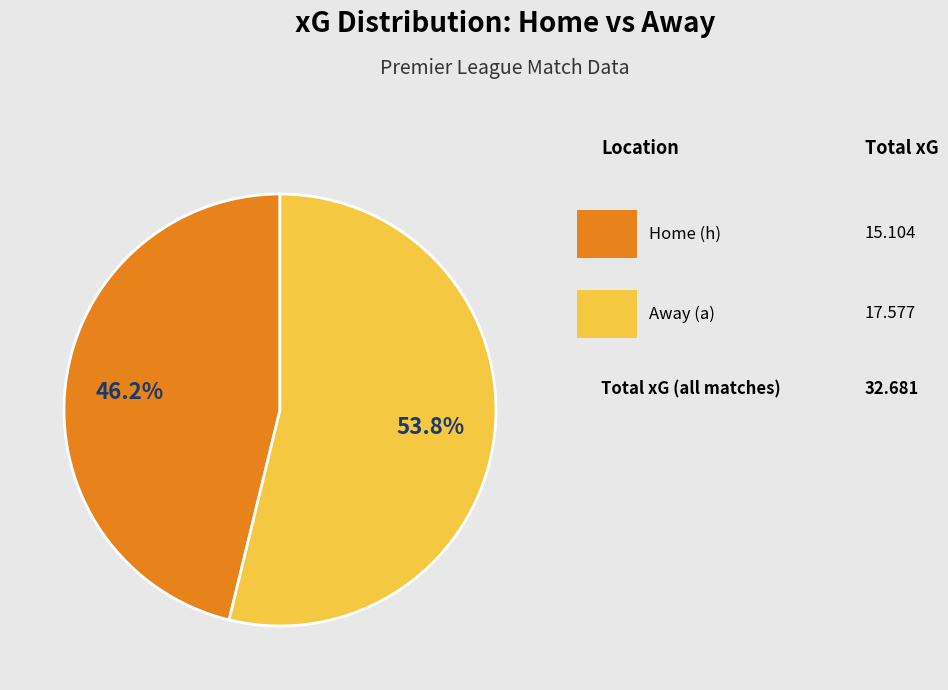

Is there any slice that represents more than half of the pie?

Yes